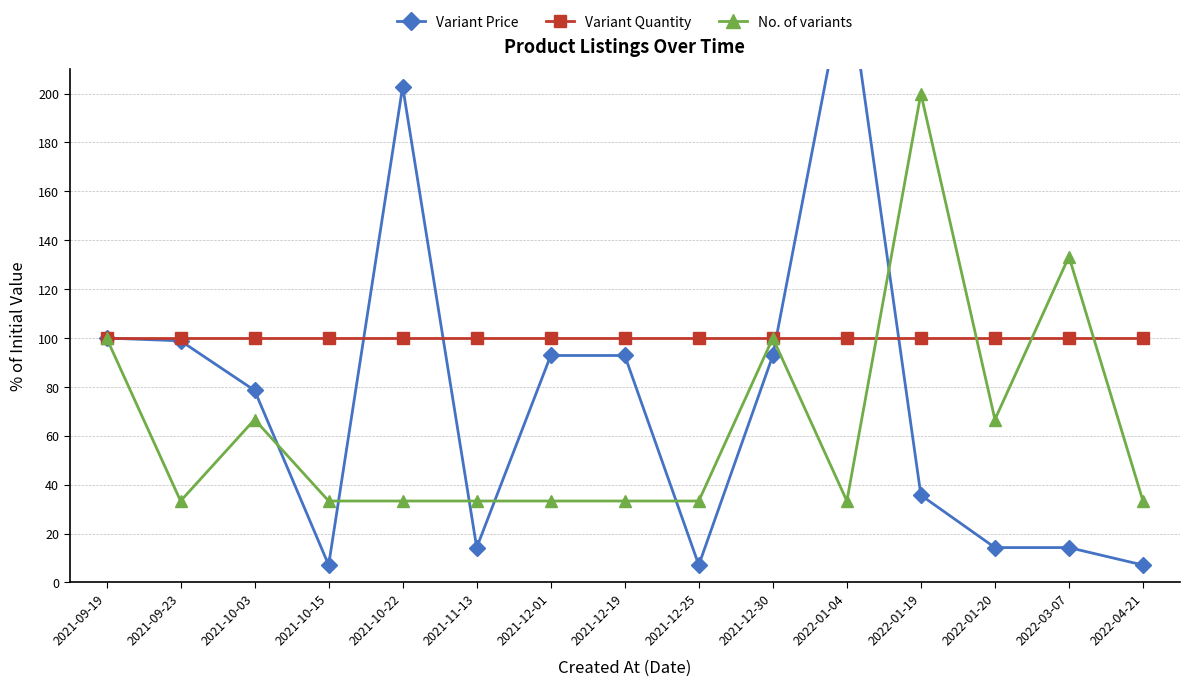

Rank the series by their average value, from lowest to highest.

No. of variants, Variant Price, Variant Quantity